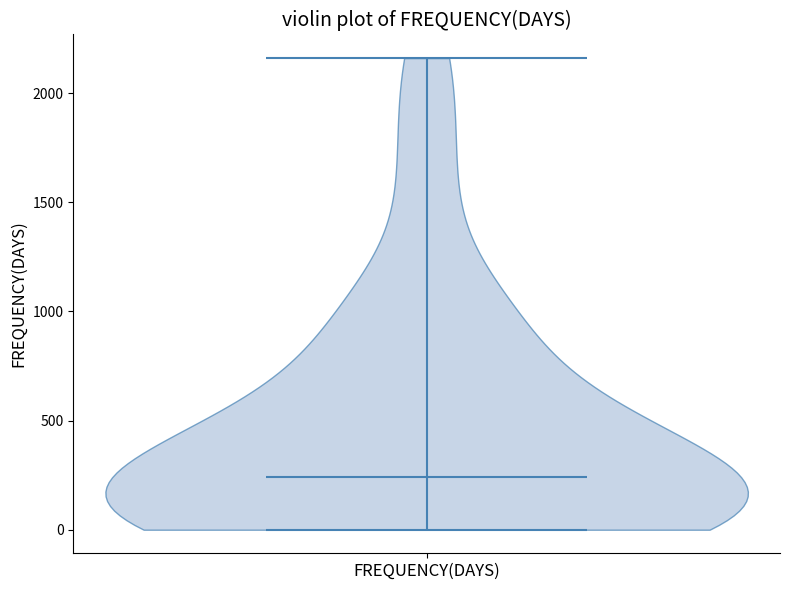

Read this violin plot against the y-axis: where its median line is, and the lowest and highest points the violin reaches. The values are not printed on the chart, so give them approximately, as read against the axis.

median line 250, lowest point 0, highest point 2150